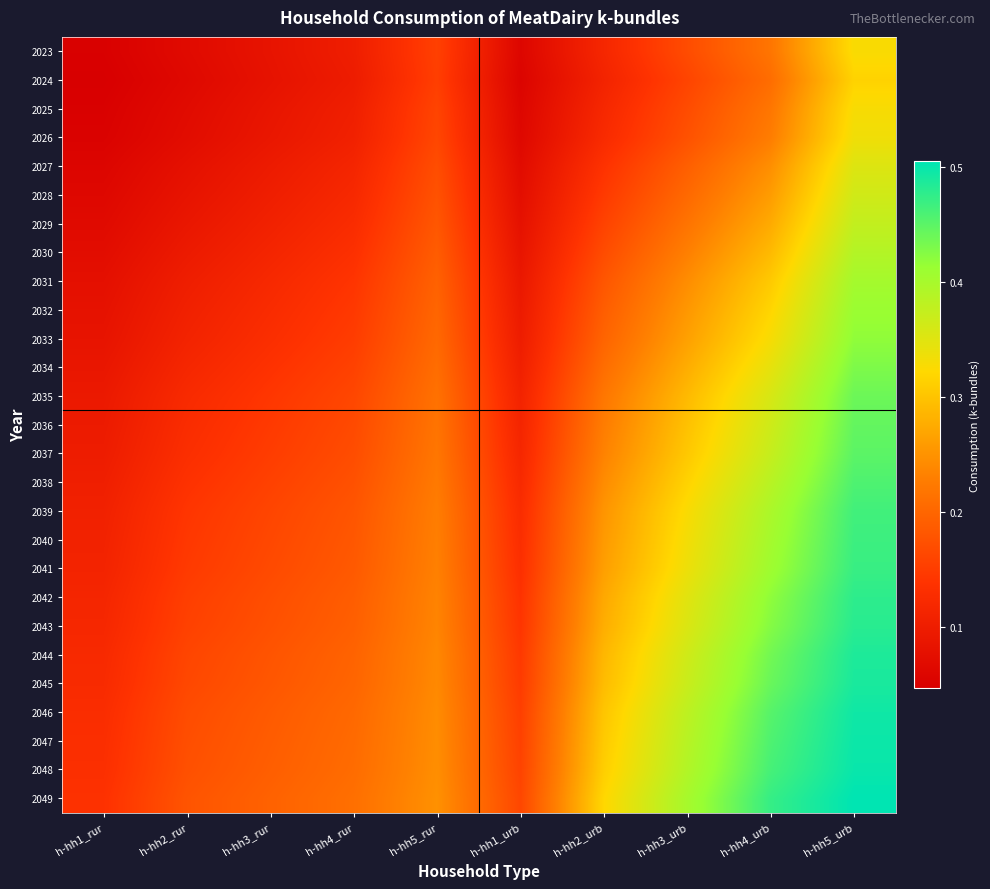

How many categories are shown in the chart?

10